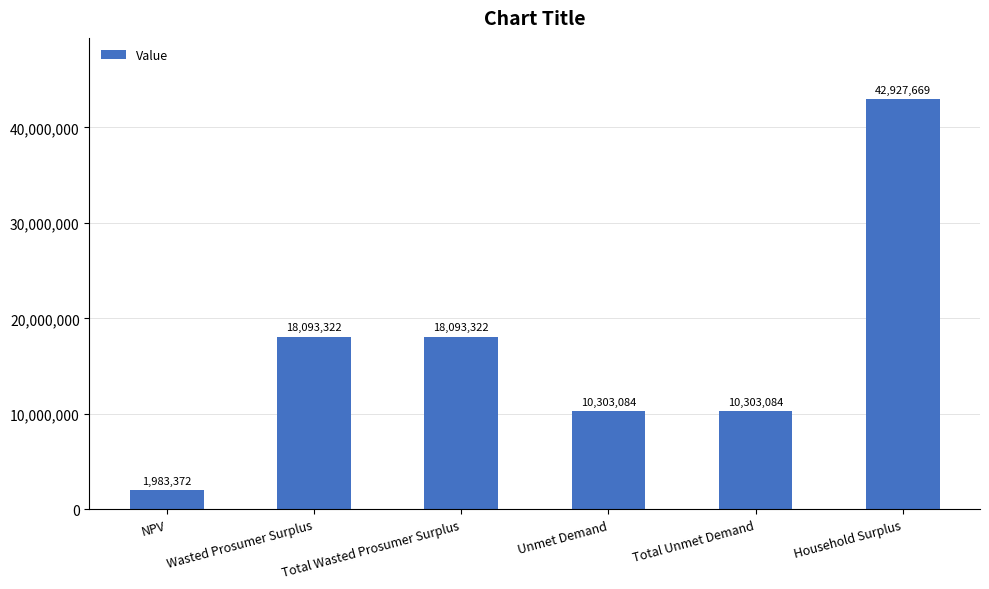

What is the difference between the values at Unmet Demand and Wasted Prosumer Surplus?

7790238.3